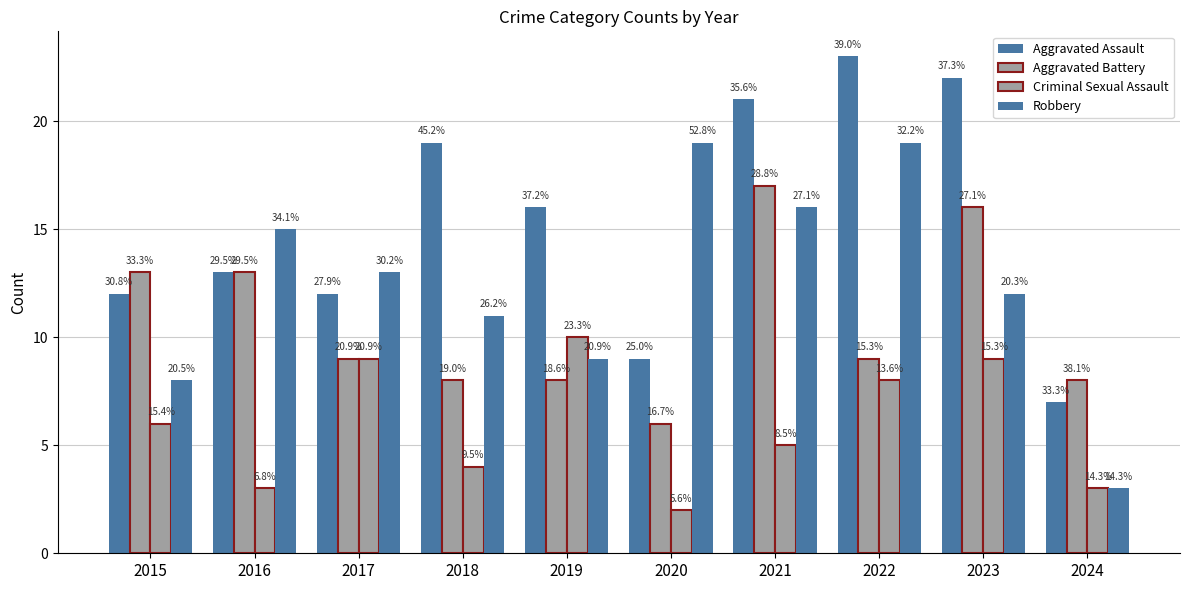

Does the chart contain any negative values?

No